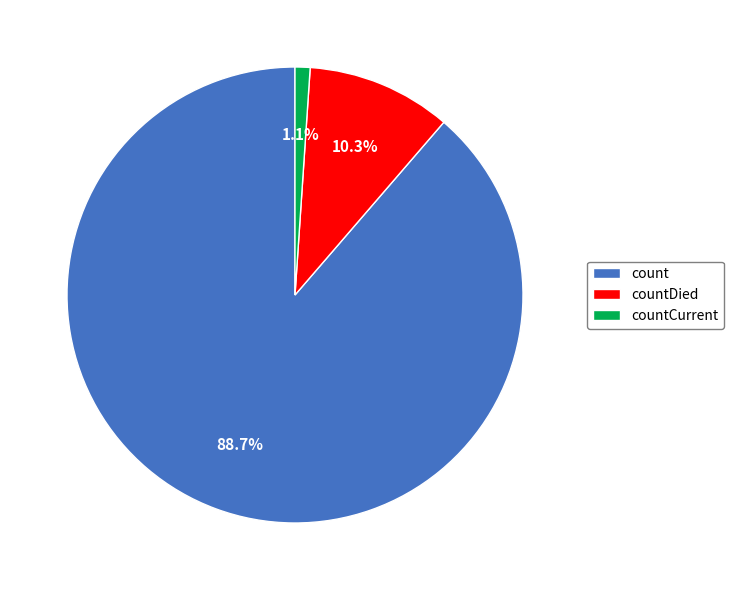

To the nearest percent, what is the difference between the count and countCurrent slice percentages?

88%